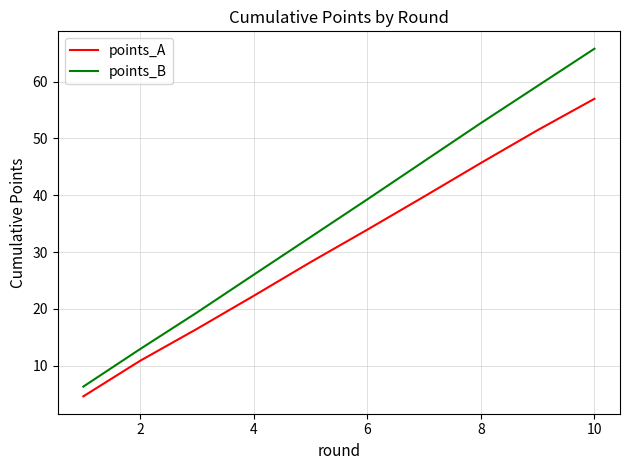

True or false: points_B has more than 0 points higher than both neighbors.

False